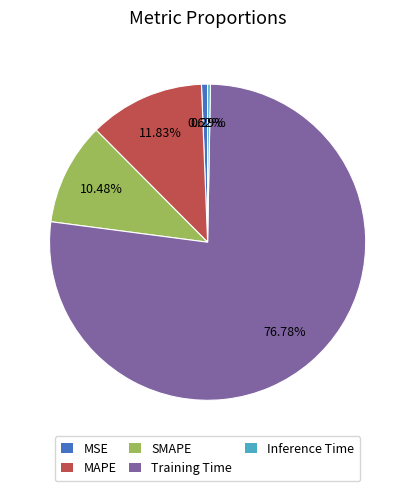

True or false: SMAPE accounts for 10% of the total.

True